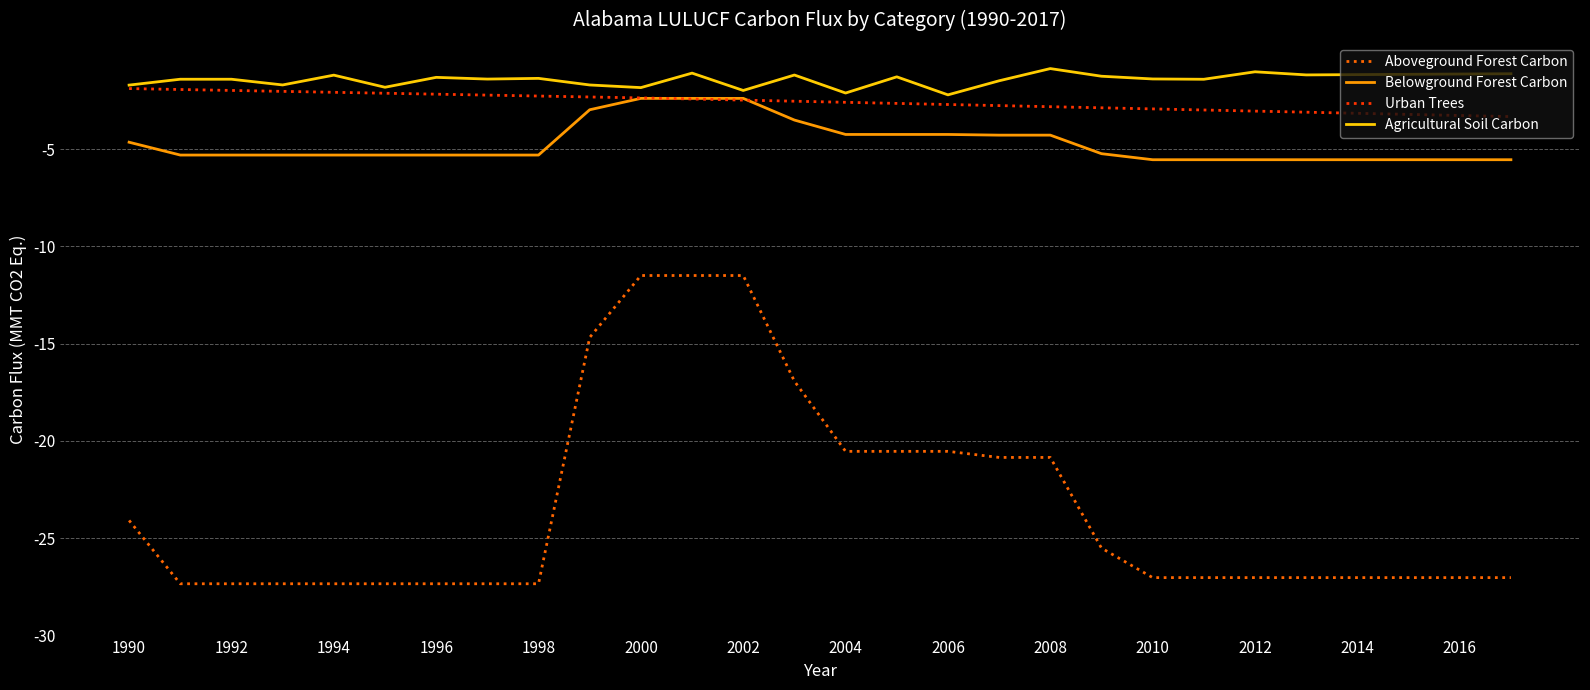

True or false: Agricultural Soil Carbon and Aboveground Forest Carbon intersect in this chart.

False